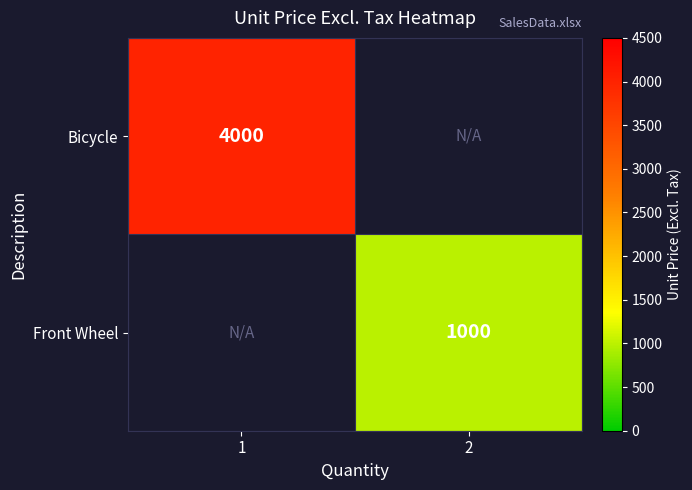

The Front Wheel series shows 1000 at 2. True or false?

True